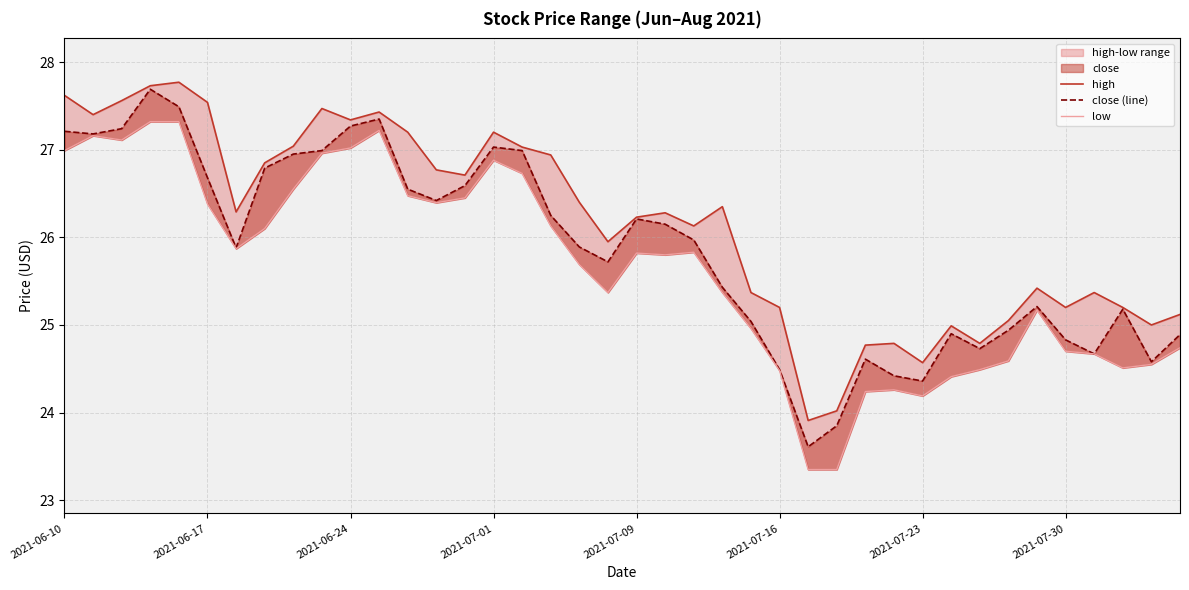

The high series shows 25.4 at 34. True or false?

True